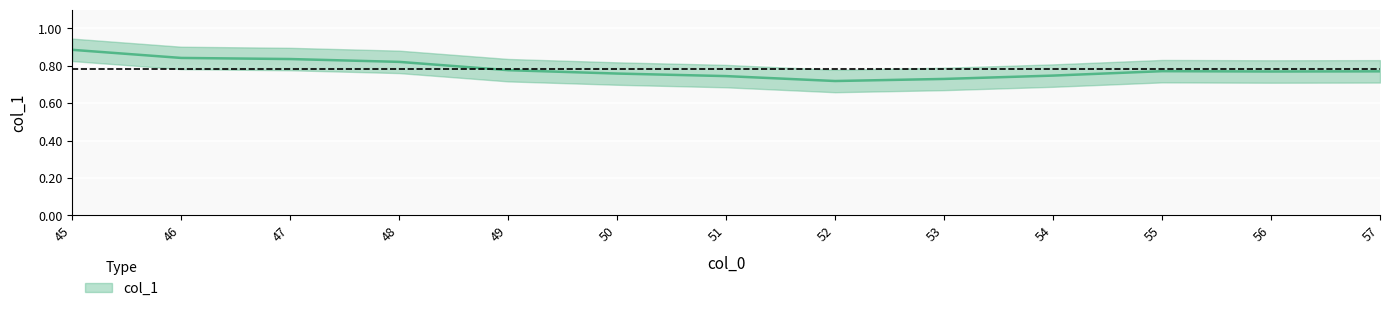

How many interior local valleys (lower than both neighbors) does the data have?

2